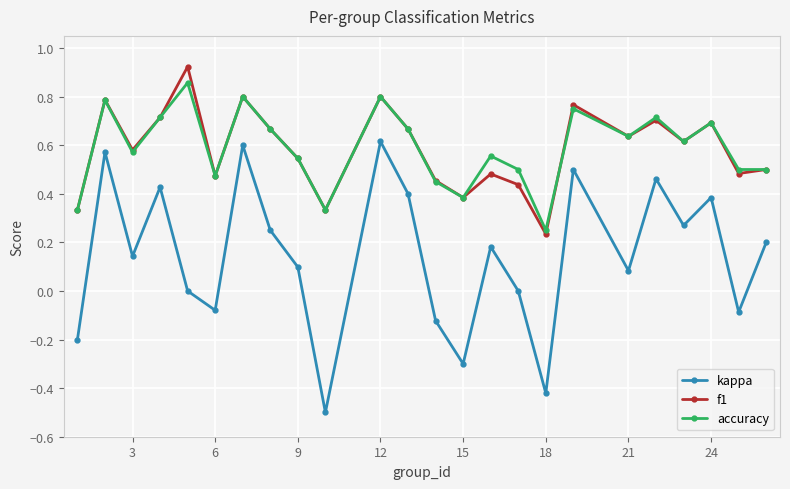

List the series in order of their peak value, highest first.

f1, accuracy, kappa